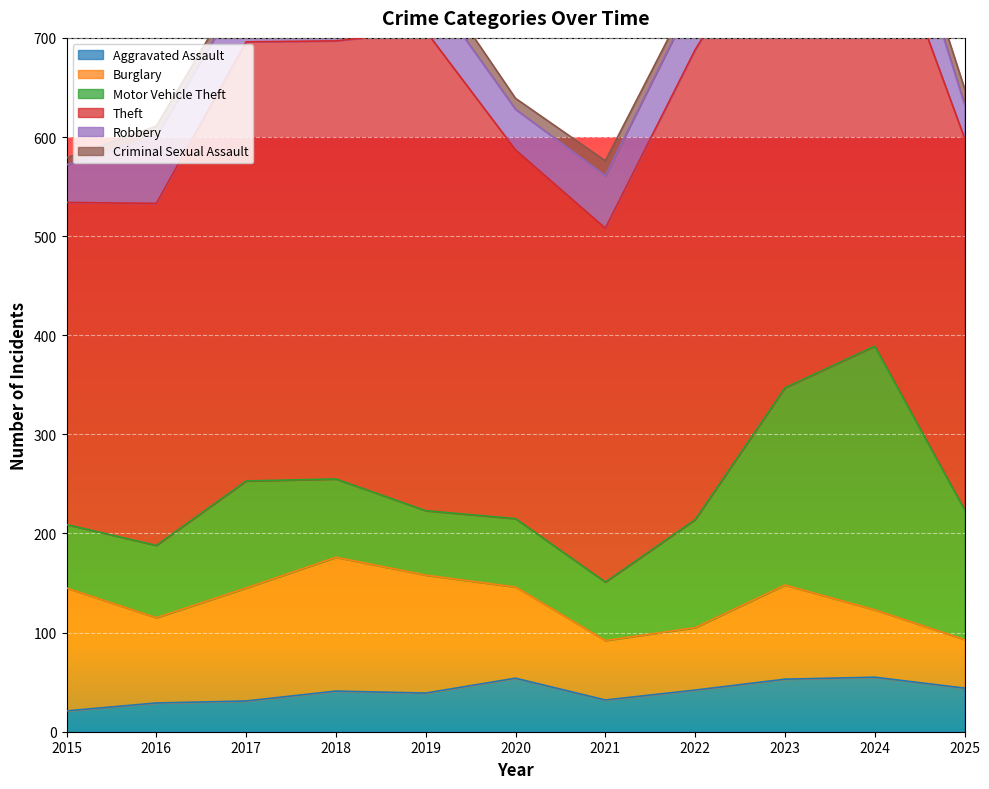

What is the value of the Motor Vehicle Theft point at the 10th from the left?

266